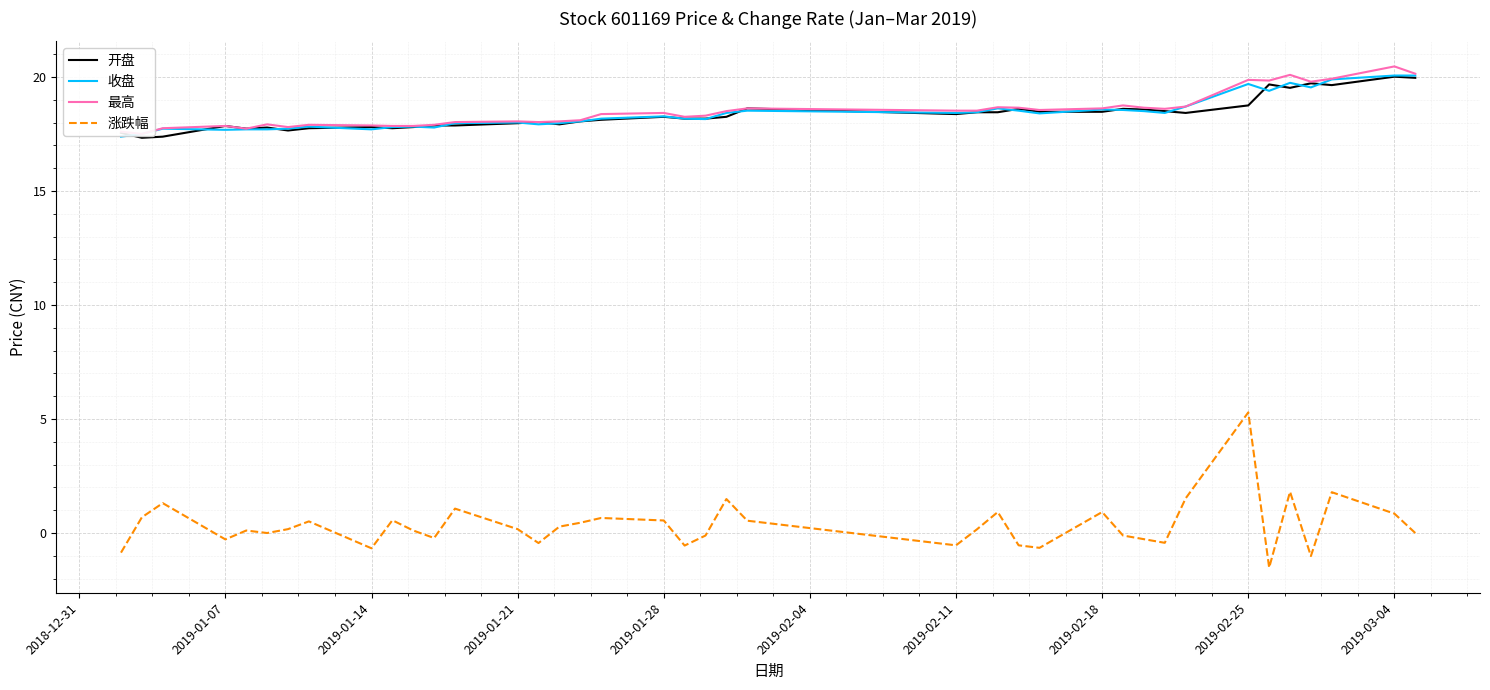

What is the highest value of the 收盘 series?

20.1